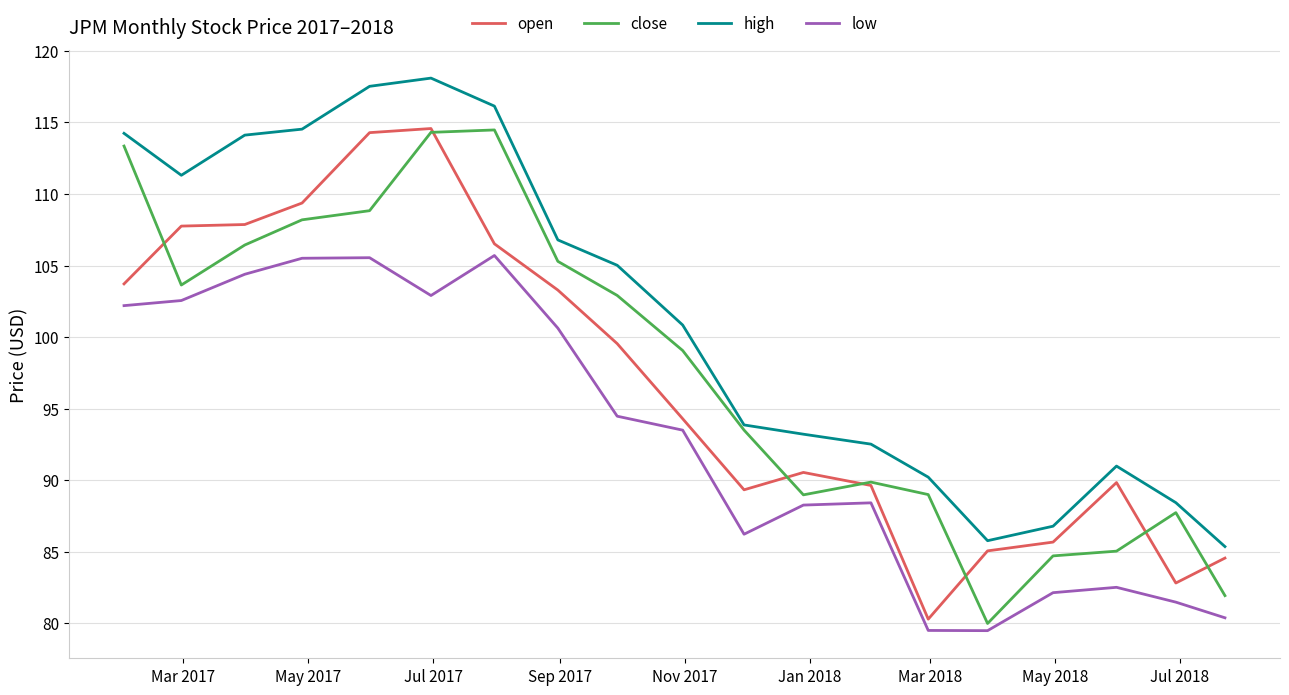

What is the minimum value for close?

80.0